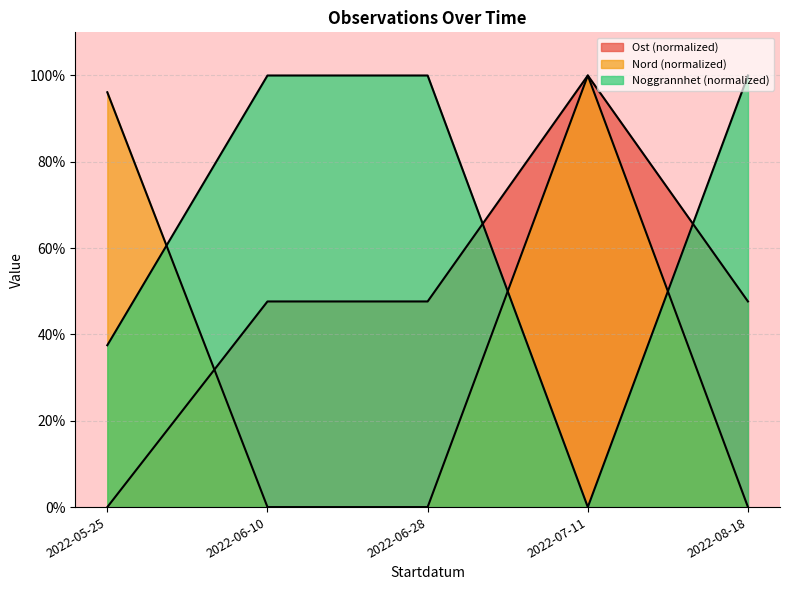

True or false: Nord and Noggrannhet intersect in this chart.

True